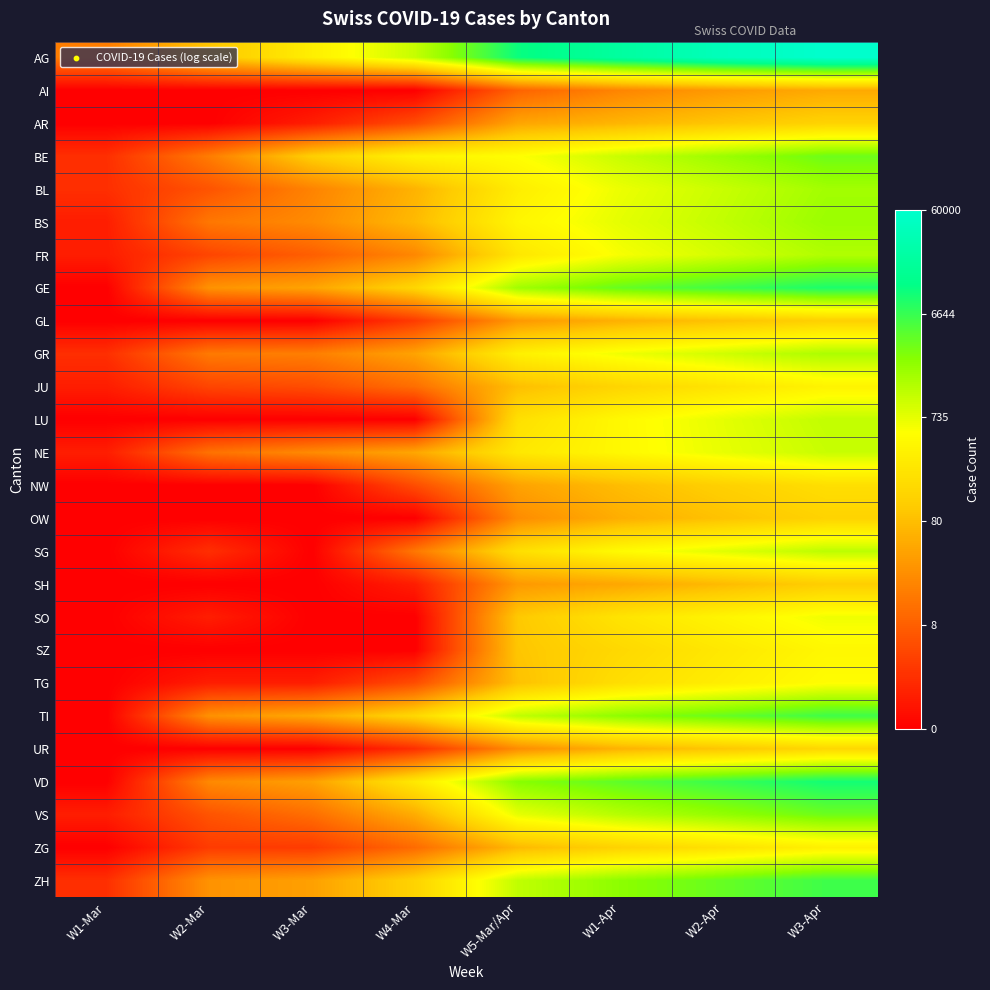

What is the spread (max minus min) of values at W1-Apr?

6.9